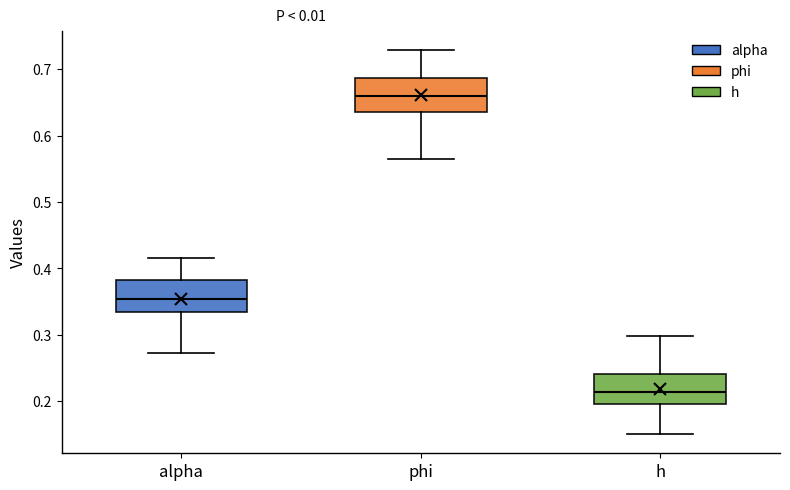

Reading left to right, read every box against the y-axis: the position of its median line, the range the box covers, and the ends of its whiskers. The values are not printed on the chart, so give them approximately, as read against the axis.

alpha: median 0.35, box 0.33 to 0.38, whiskers 0.27 to 0.42
phi: median 0.66, box 0.64 to 0.69, whiskers 0.57 to 0.73
h: median 0.21, box 0.20 to 0.24, whiskers 0.15 to 0.30